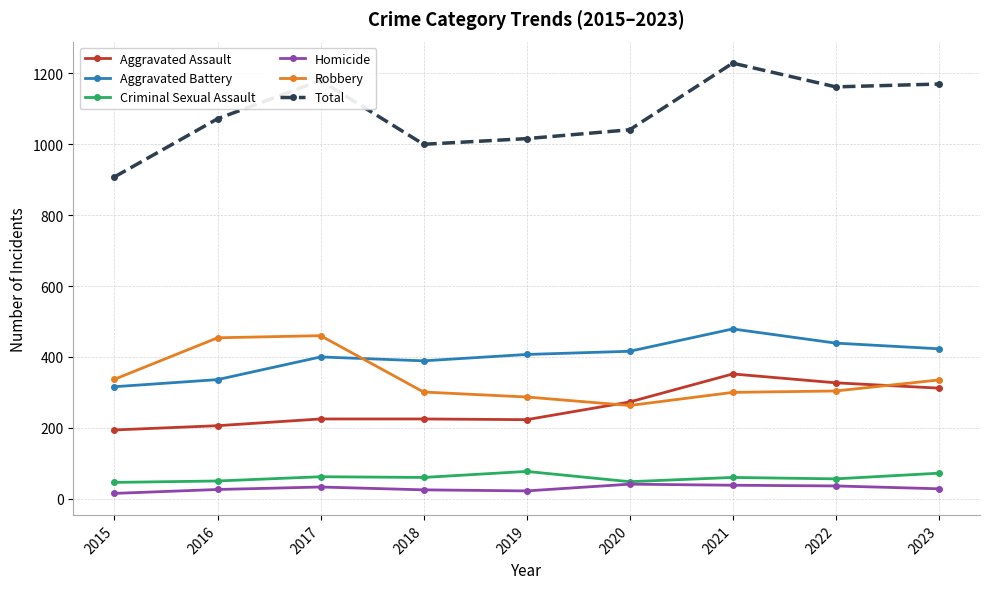

At which category does the chart reach its peak across all series?

2021